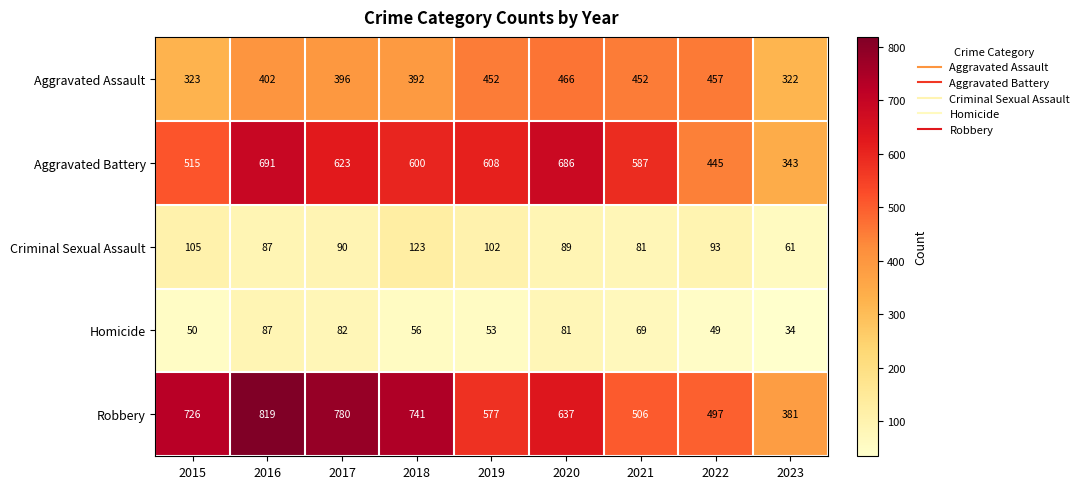

What is the approximate value of Criminal Sexual Assault at 2019, to the nearest 5?

100